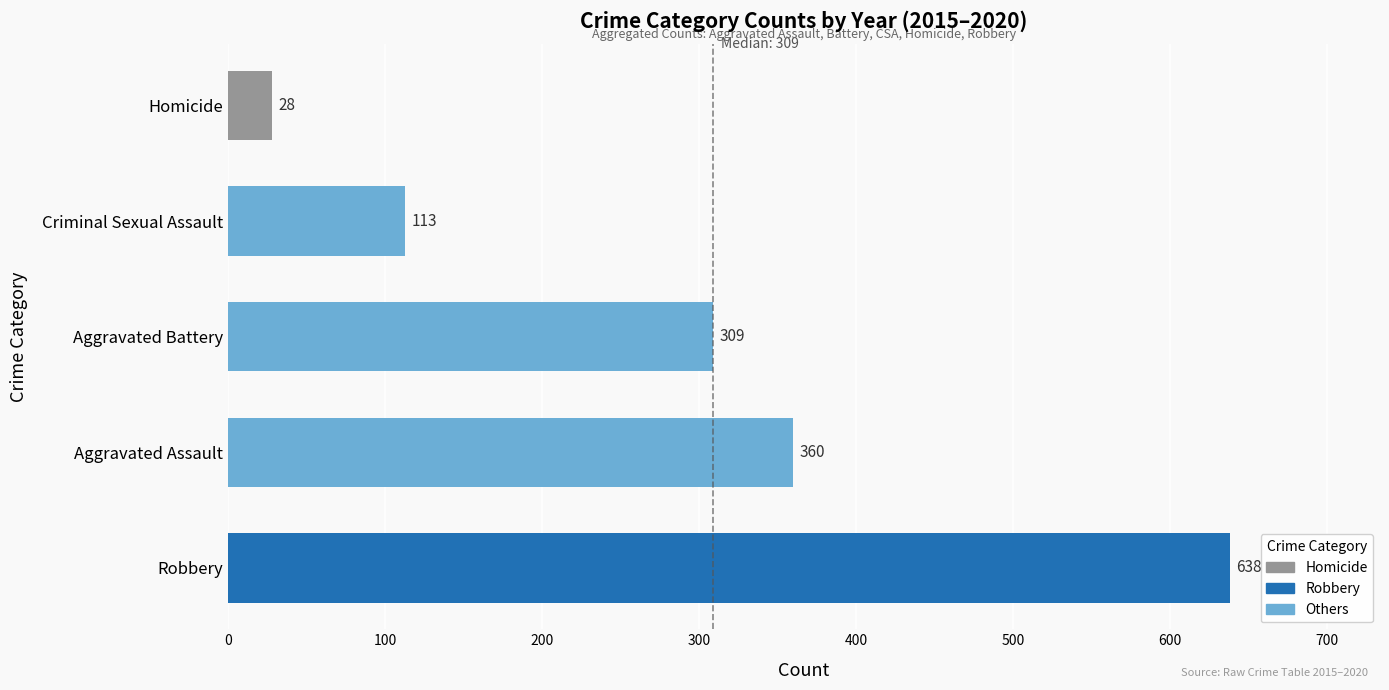

Rank the categories by value from lowest to highest.

Homicide, Criminal Sexual Assault, Aggravated Battery, Aggravated Assault, Robbery